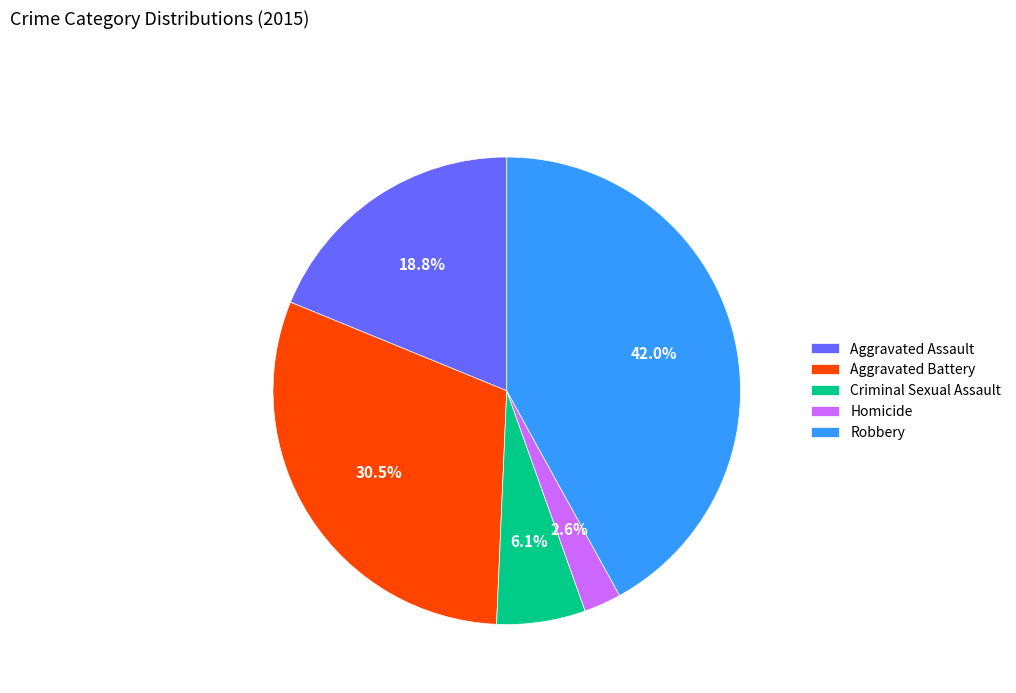

Between Robbery and Aggravated Battery, which is larger?

Robbery